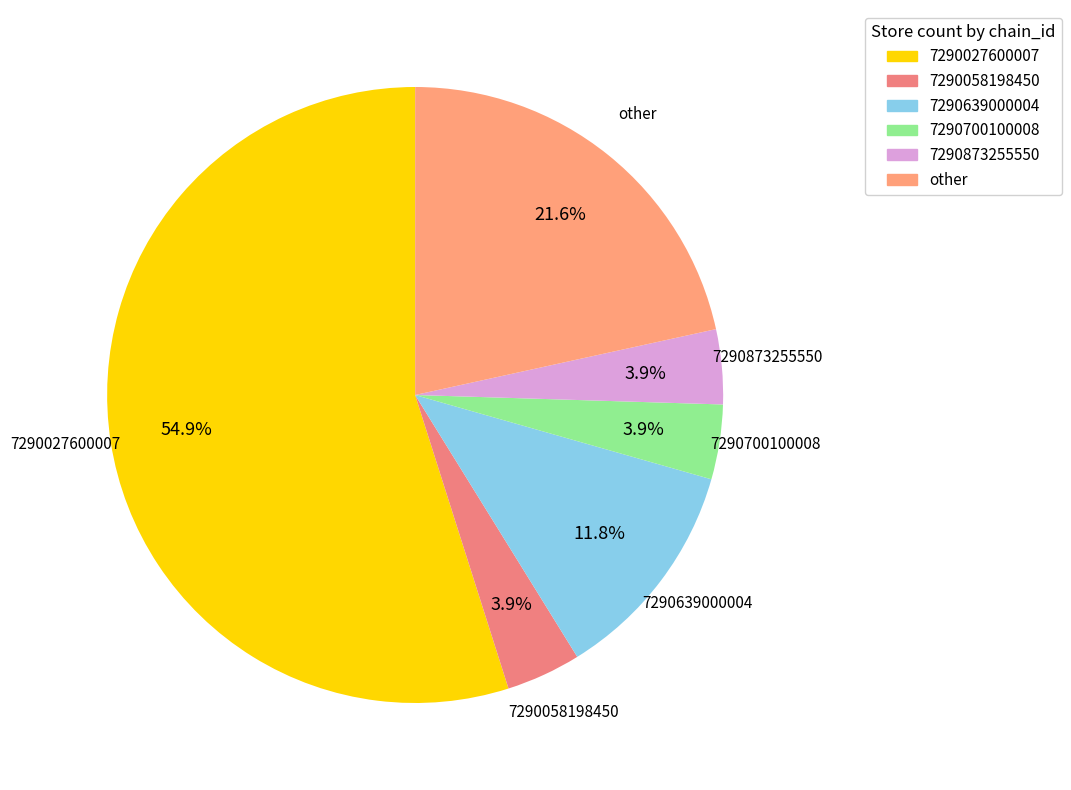

To the nearest percent, what portion does 7290058198450 represent?

4%